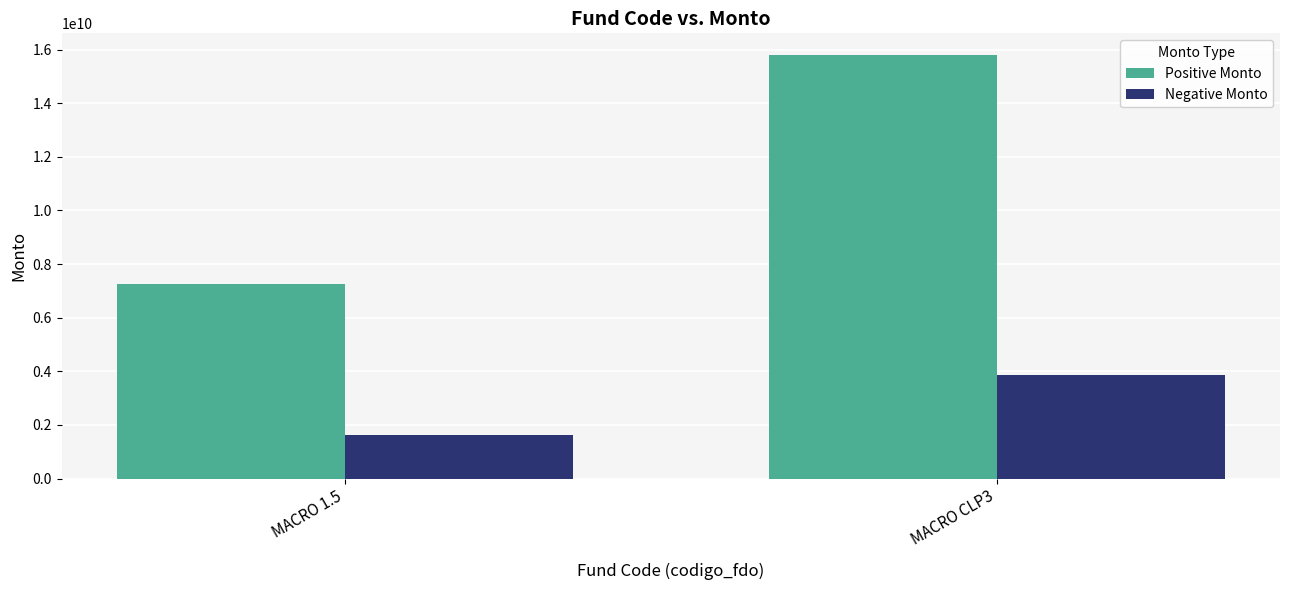

What is the sum of all Negative Monto values?

5472910016